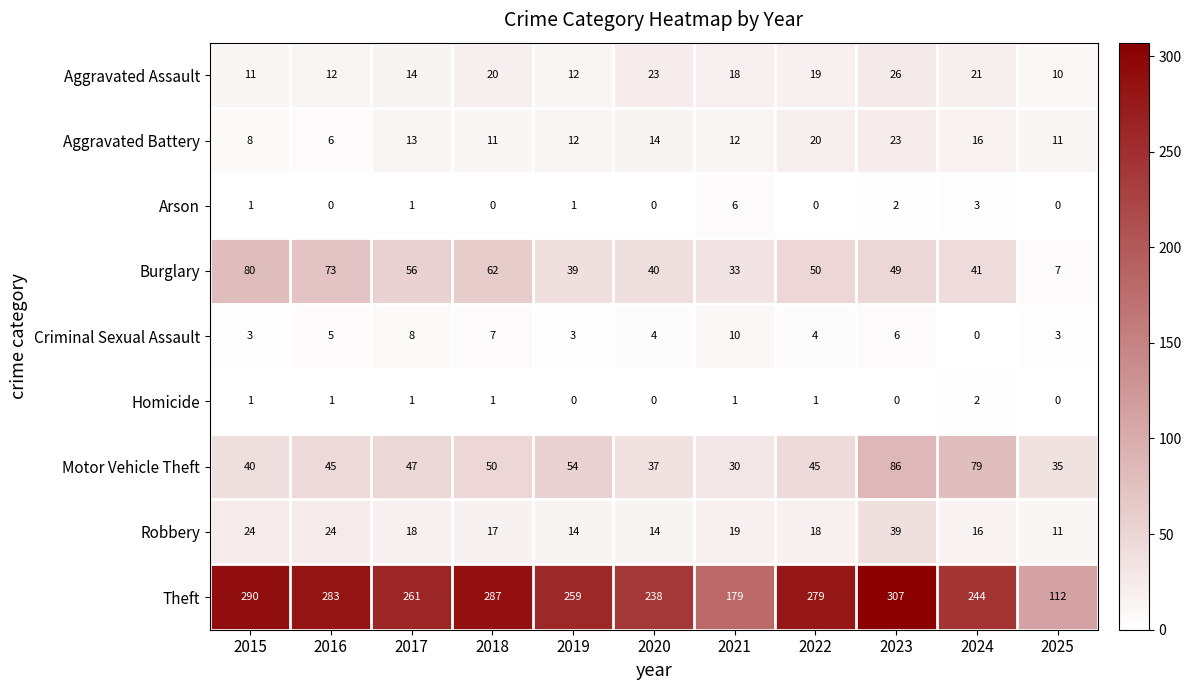

Which series has the largest total across all categories?

Theft